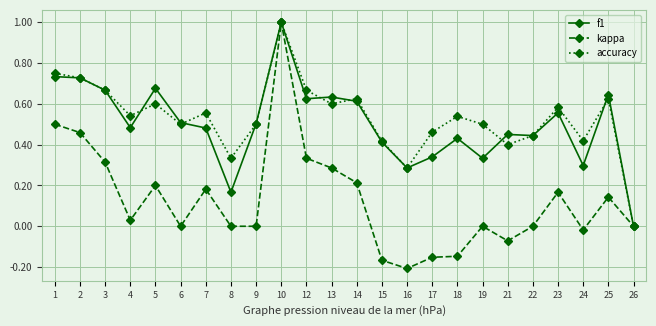

Is the value of accuracy at 3 greater than the value of f1 at 10?

No